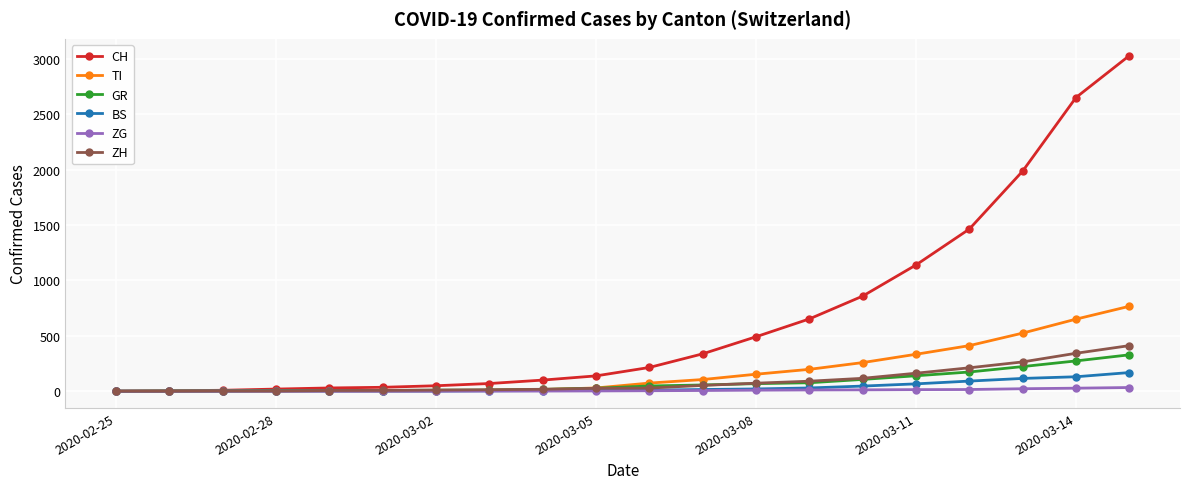

How many lines are shown in the chart?

6